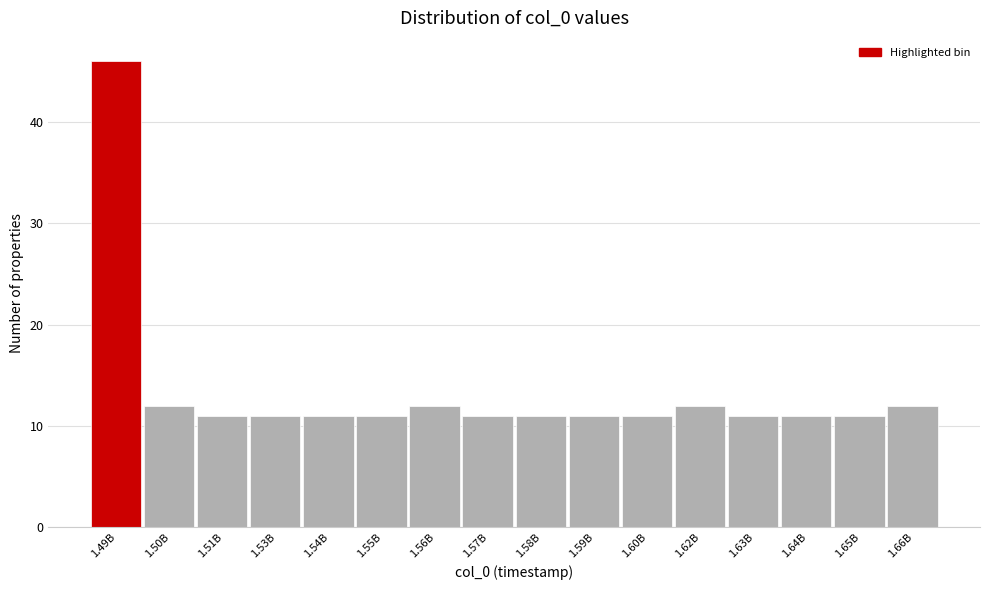

Reading right to left, list all the values displayed in this chart.

1.66B=12	1.65B=11	1.64B=11	1.63B=11	1.62B=12	1.60B=11	1.59B=11	1.58B=11	1.57B=11	1.56B=12	1.55B=11	1.54B=11	1.53B=11	1.51B=11	1.50B=12	1.49B=46